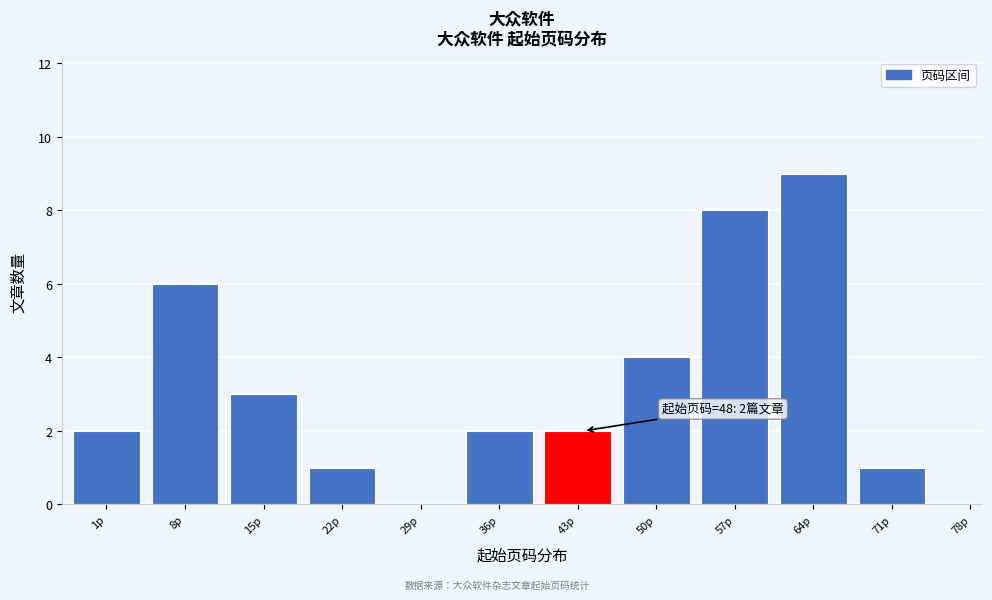

Reading left to right, what are all the values shown in this chart?

1p=2	8p=6	15p=3	22p=1	29p=0	36p=2	43p=2	50p=4	57p=8	64p=9	71p=1	78p=0